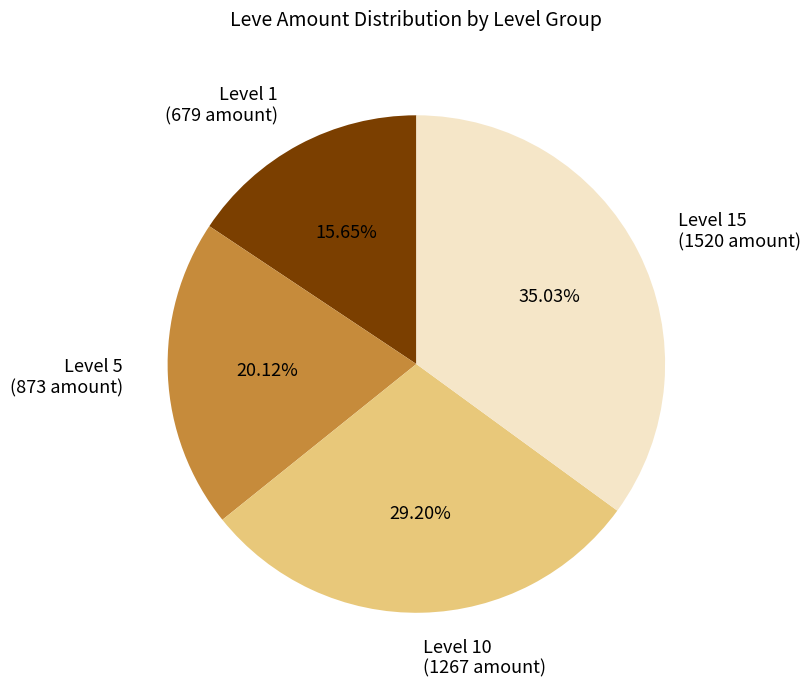

Rank the categories by value from lowest to highest.

Level 1 (679 amount), Level 5 (873 amount), Level 10 (1267 amount), Level 15 (1520 amount)